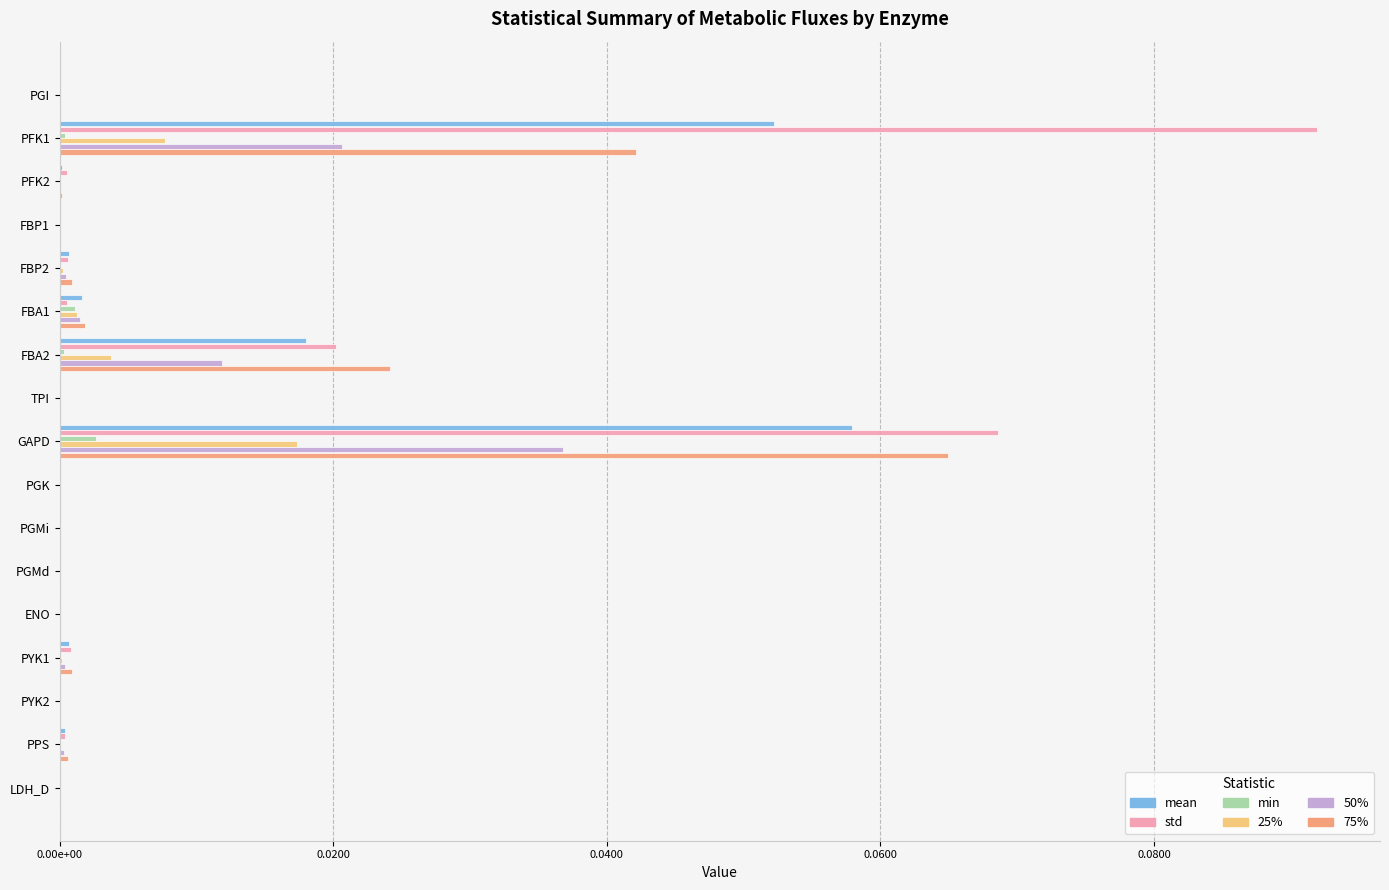

What are all the series names shown in the legend?

mean, std, min, 25%, 50%, 75%